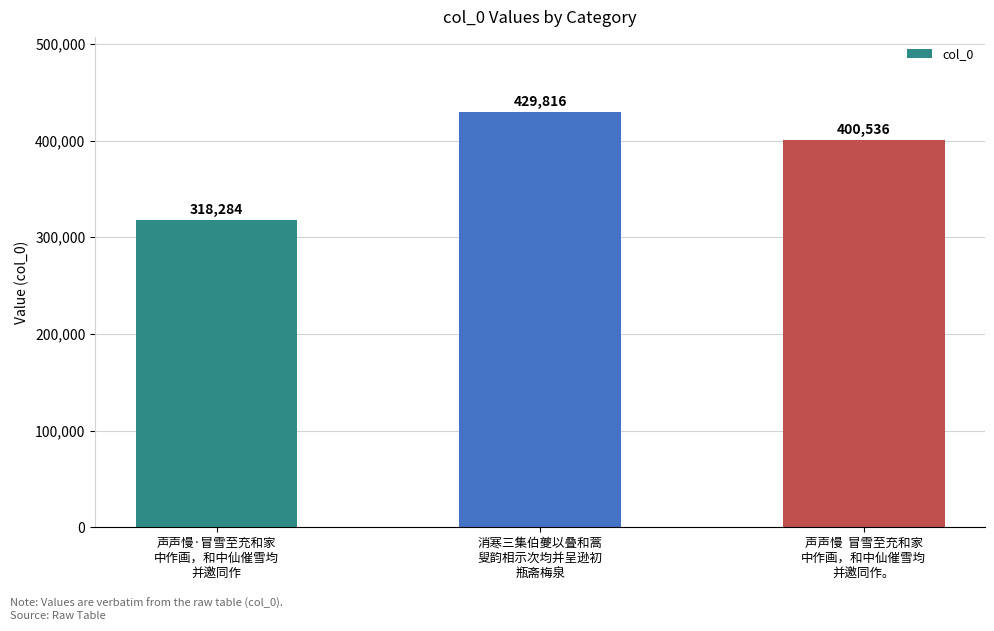

What is the sum of the values at 声声慢·冒雪至充和家
中作画，和中仙催雪均
并邀同作 and 声声慢  冒雪至充和家
中作画，和中仙催雪均
并邀同作。?

718820